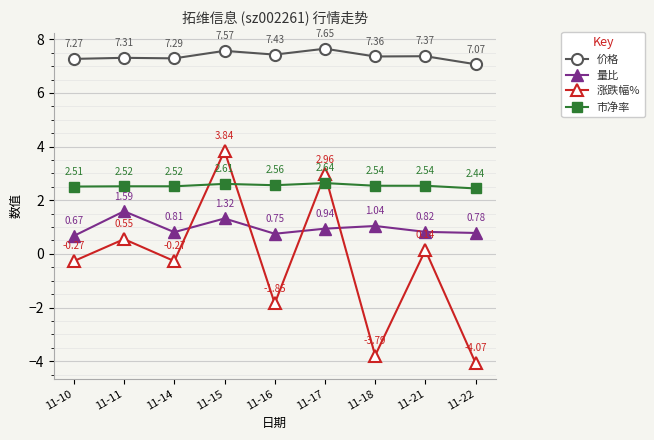

Which series has the largest range (max minus min)?

涨跌幅%